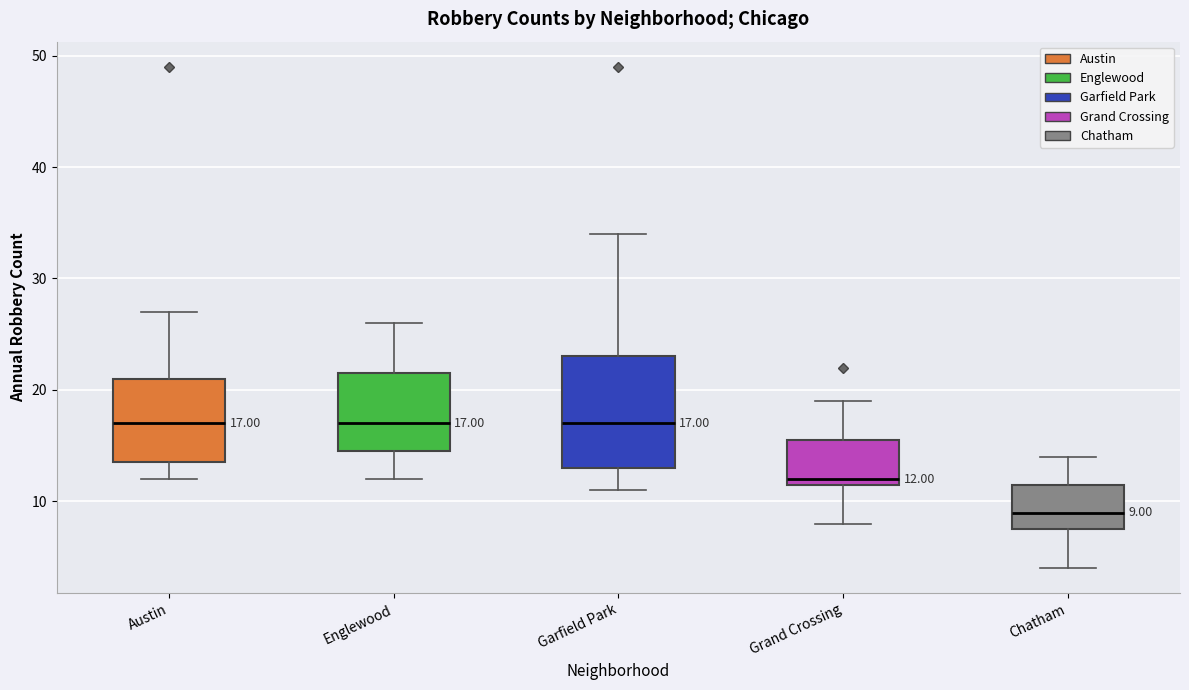

Which box is the tallest, from its lower edge to its upper edge?

Garfield Park